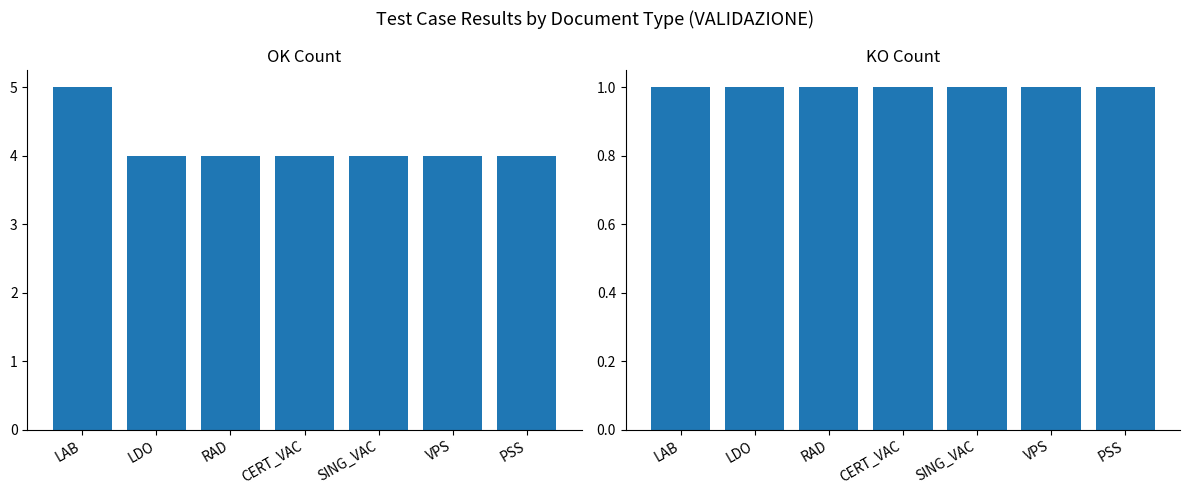

What is the difference between the maximum and minimum values in the OK series?

1